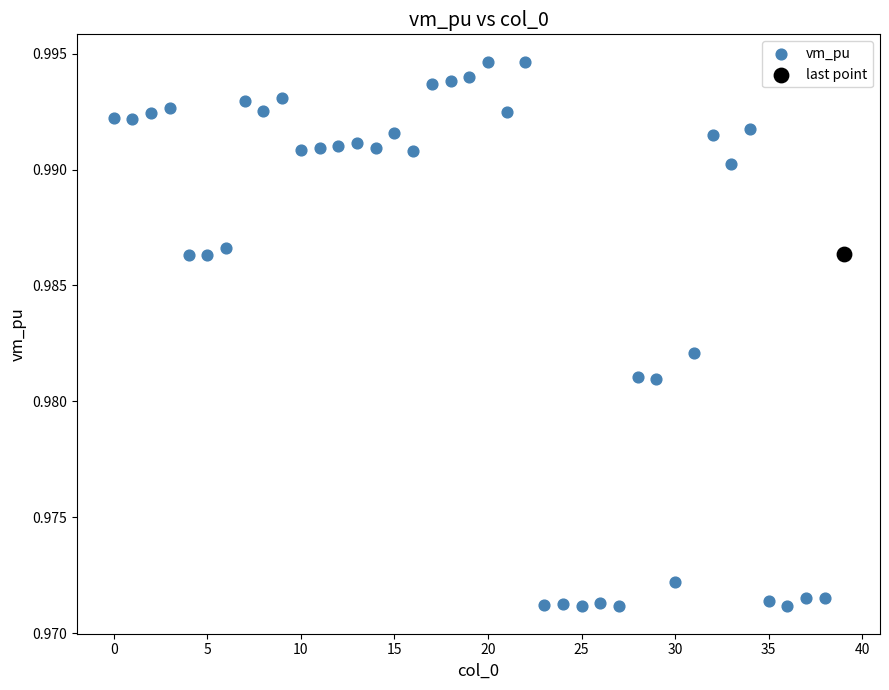

What are all the series names shown in the legend?

vm_pu, last point